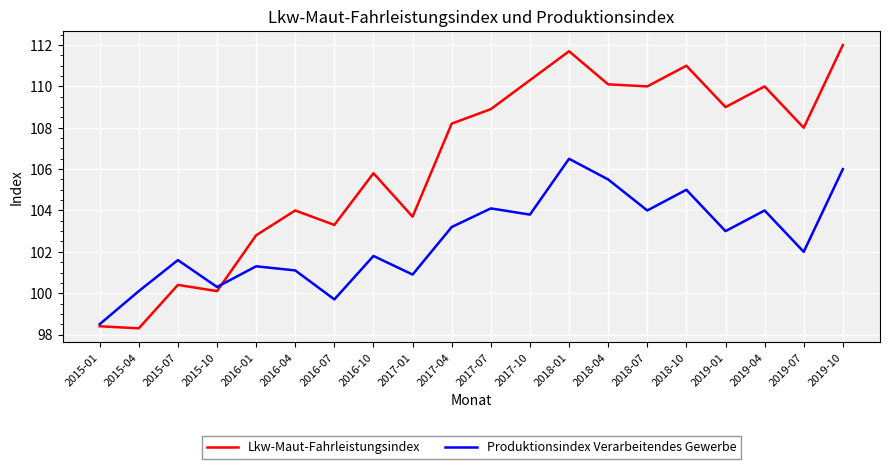

At 2018-04, list the series in order from smallest to largest.

Produktionsindex Verarbeitendes Gewerbe, Lkw-Maut-Fahrleistungsindex